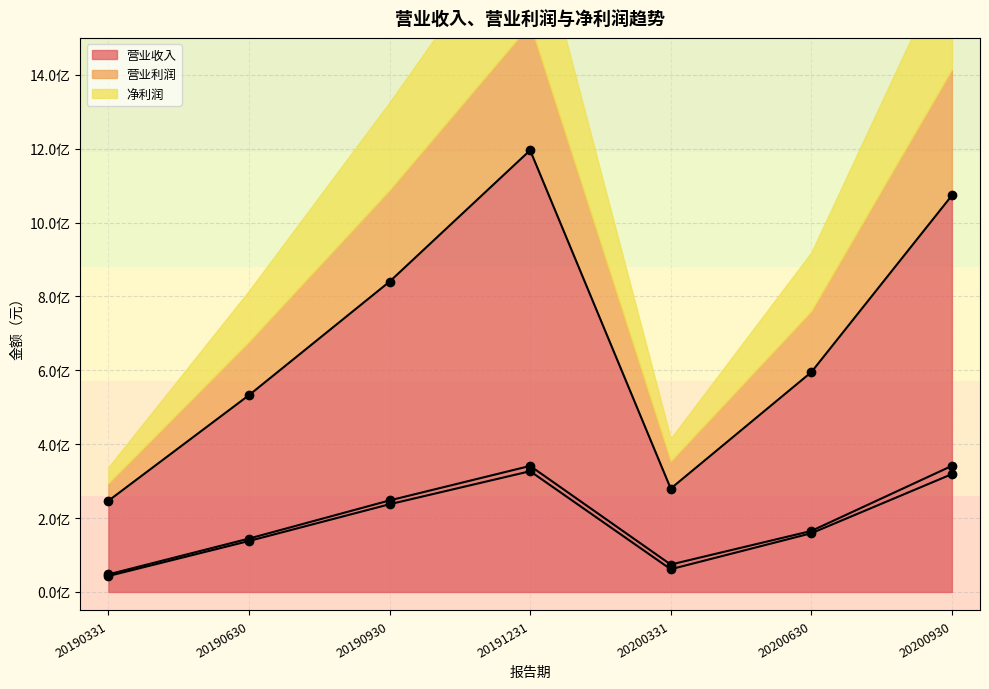

Which series has the widest spread of values?

营业收入